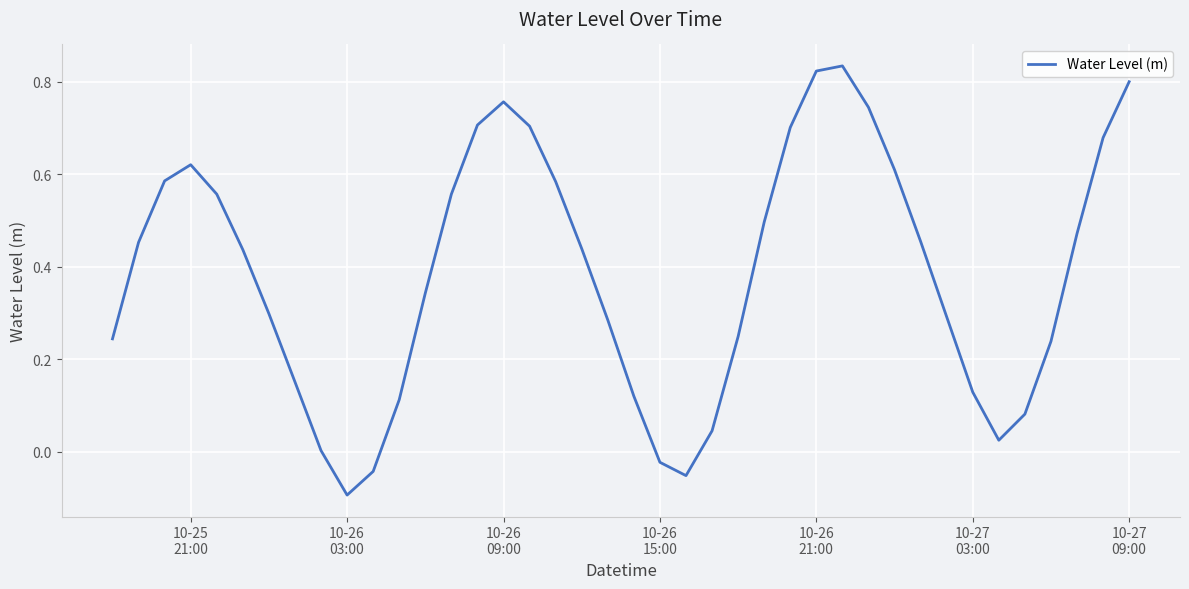

How many lines are shown in the chart?

1